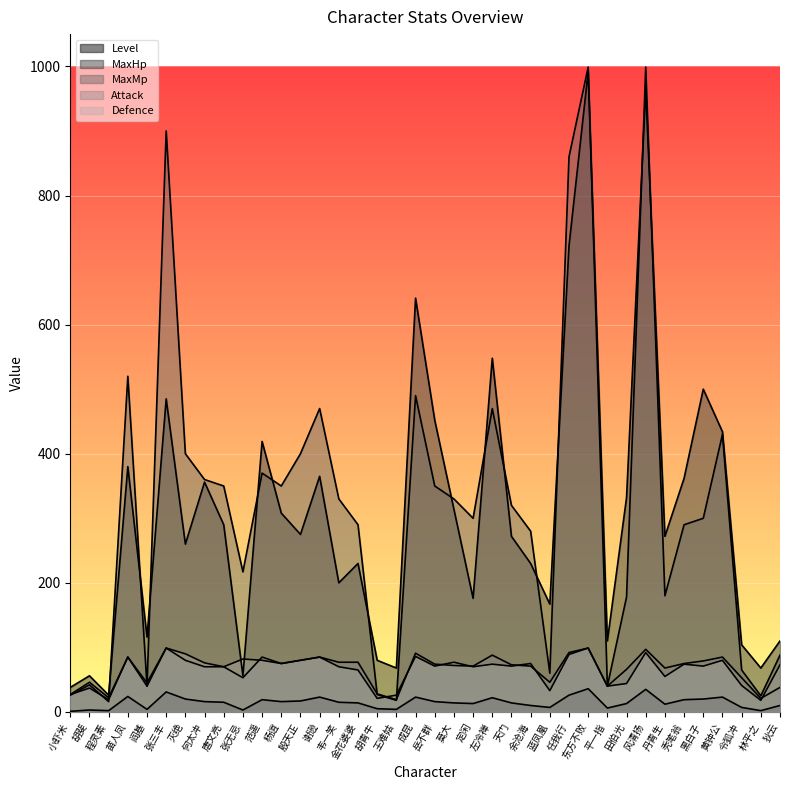

What is the difference between the maximum and minimum values in the MaxHp series?

966